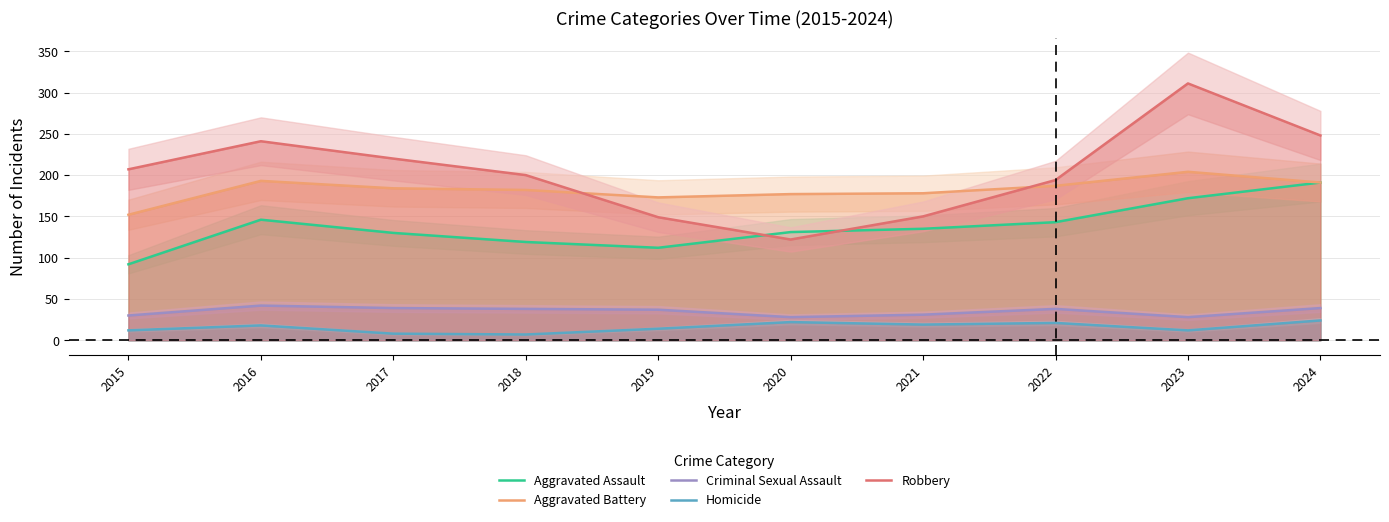

Reading left to right, what are all the values shown in this chart?

Aggravated Assault: 92	146	130	119	112	131	135	143	172	191
Aggravated Battery: 152	193	184	182	173	177	178	187	204	191
Criminal Sexual Assault: 30	42	39	38	37	28	31	38	28	39
Homicide: 12	18	8	7	14	22	19	21	12	24
Robbery: 207	241	220	200	149	122	150	194	311	248